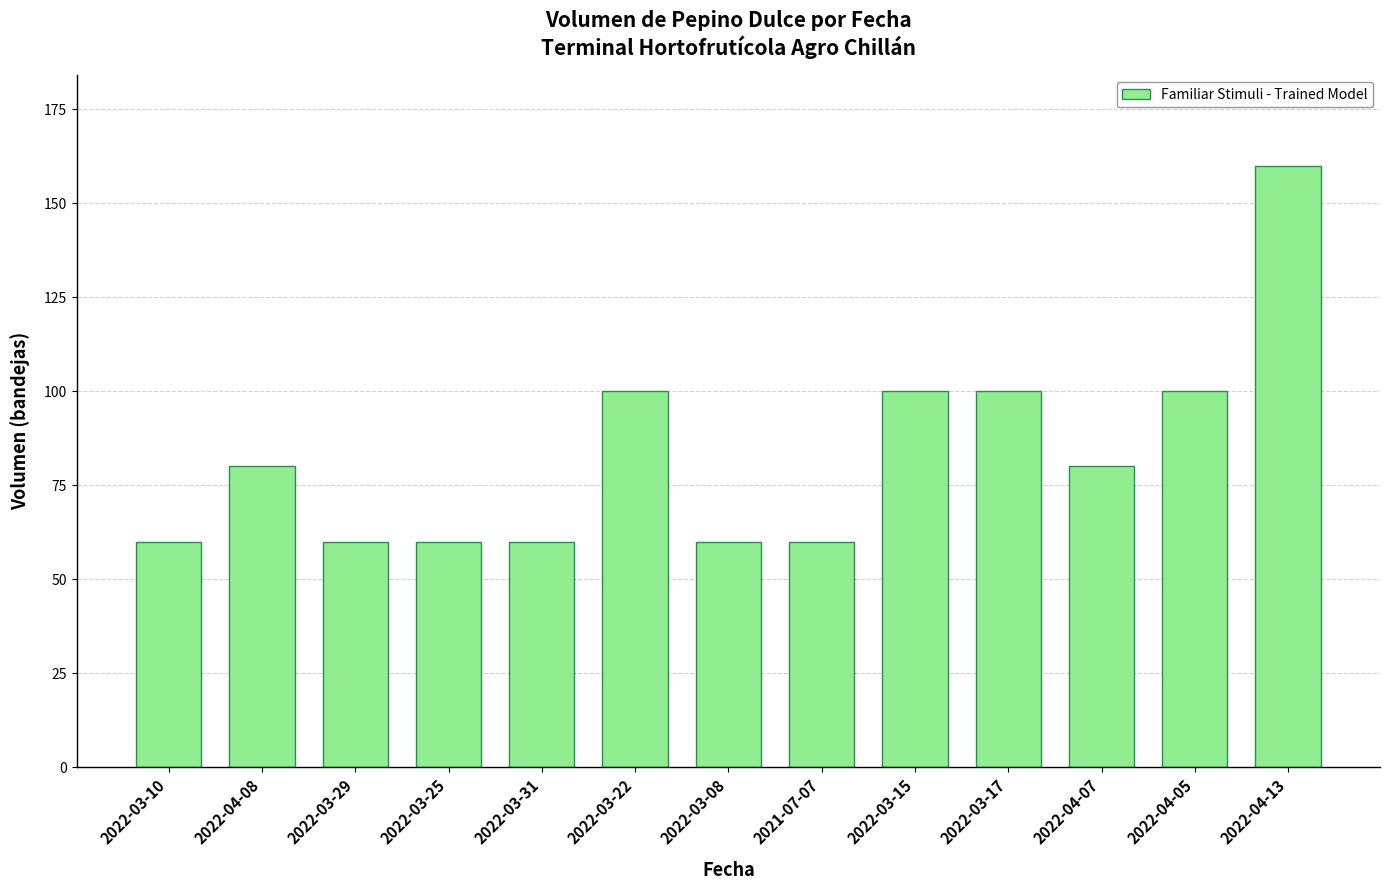

How many bars are there in total?

13